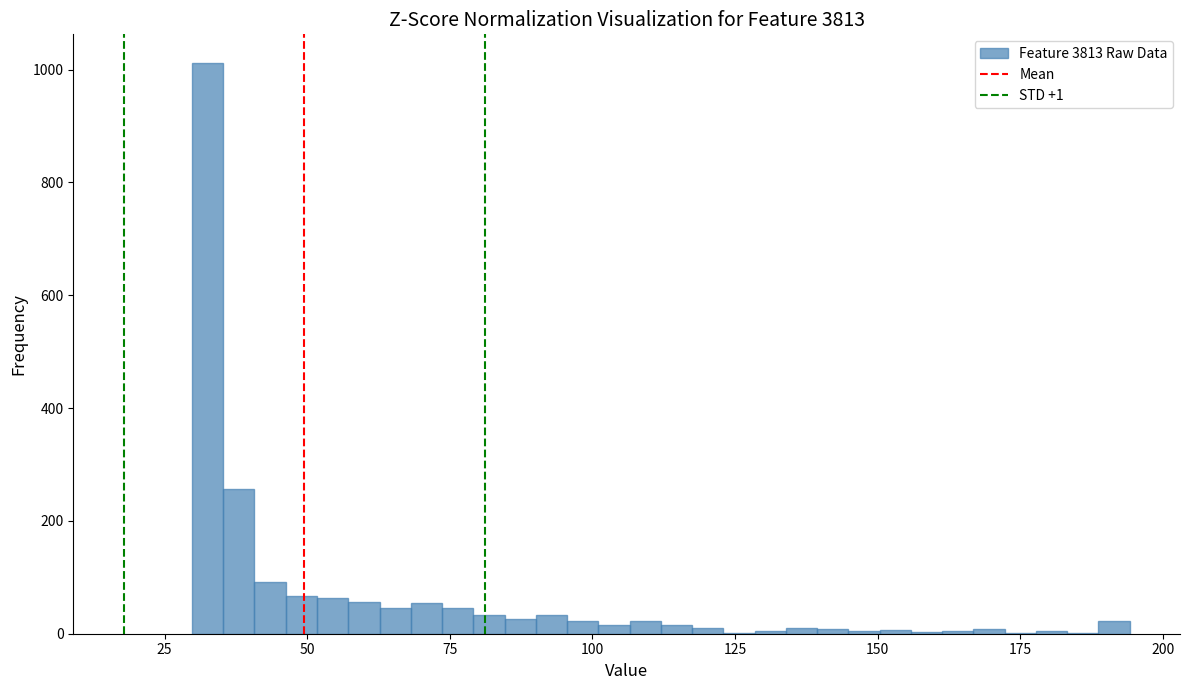

Read against the x-axis, roughly where is the centre of the tallest bar?

35